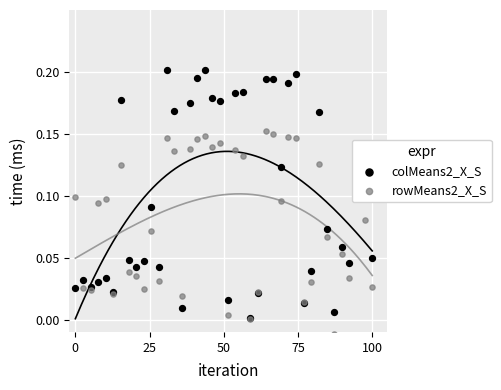

What are all the series names shown in the legend?

colMeans2_X_S, rowMeans2_X_S